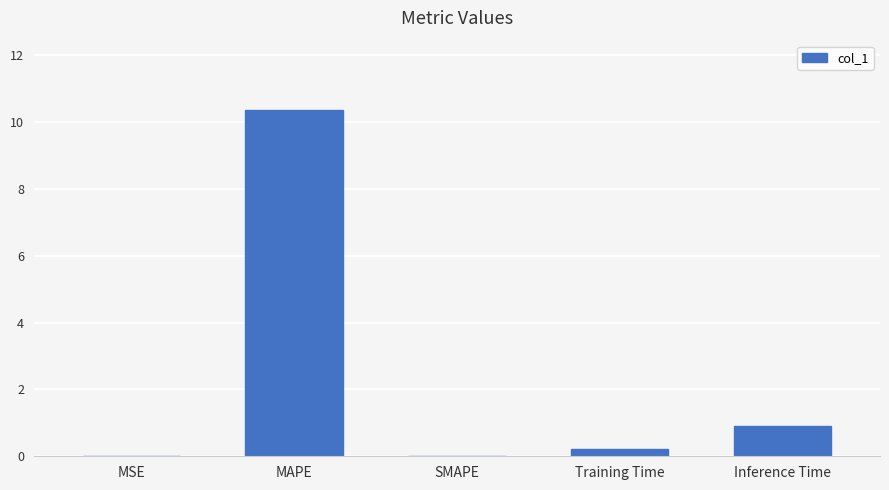

Is it true that the value at Inference Time is 0.9?

True